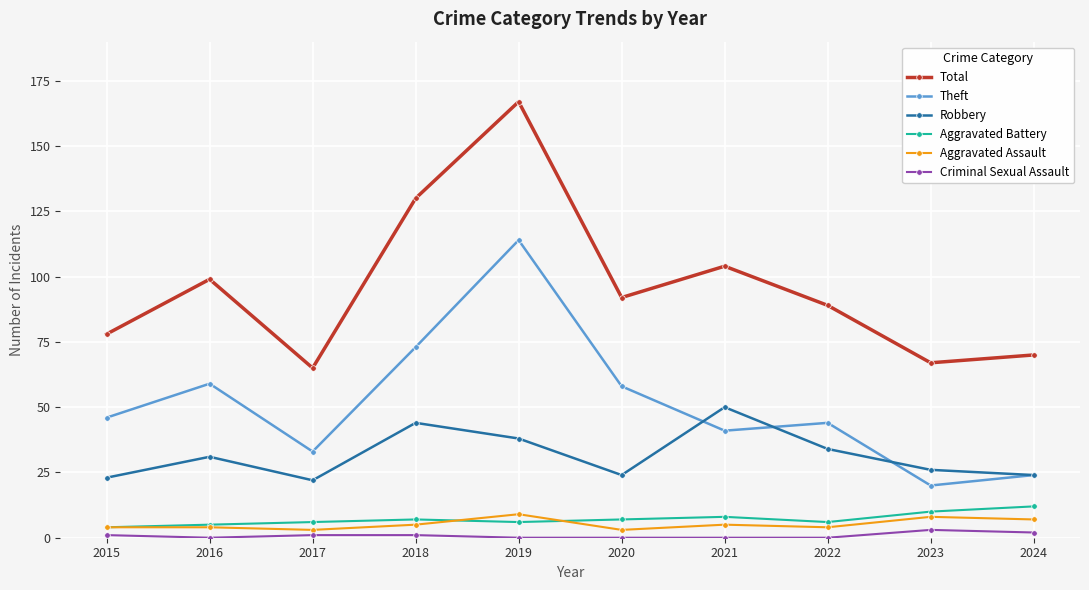

True or false: Aggravated Battery has more than 0 points higher than both neighbors.

True